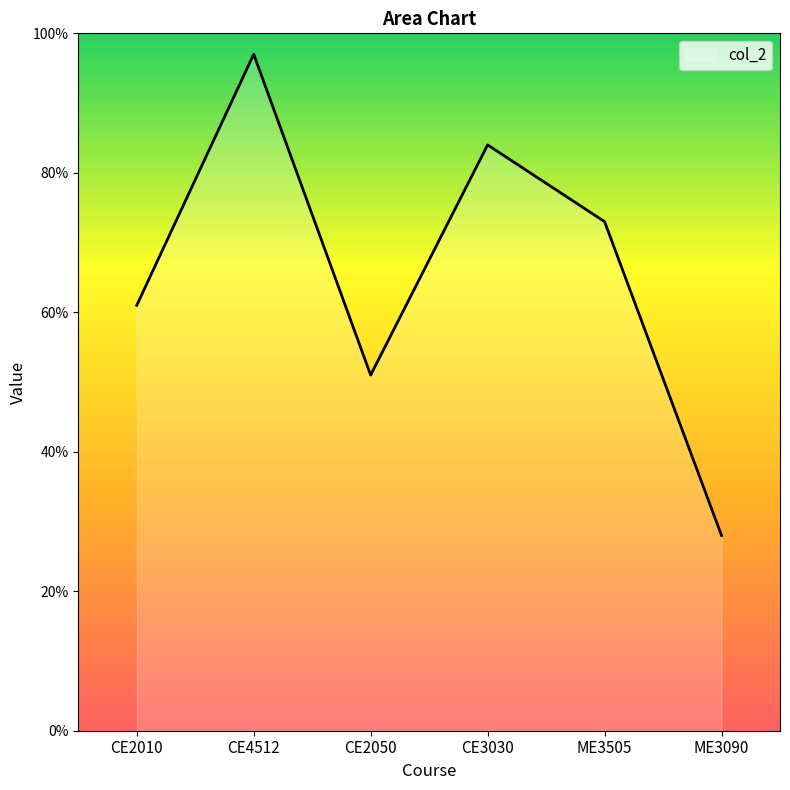

Reading left to right, list all the values displayed in this chart.

CE2010=61	CE4512=97	CE2050=51	CE3030=84	ME3505=73	ME3090=28